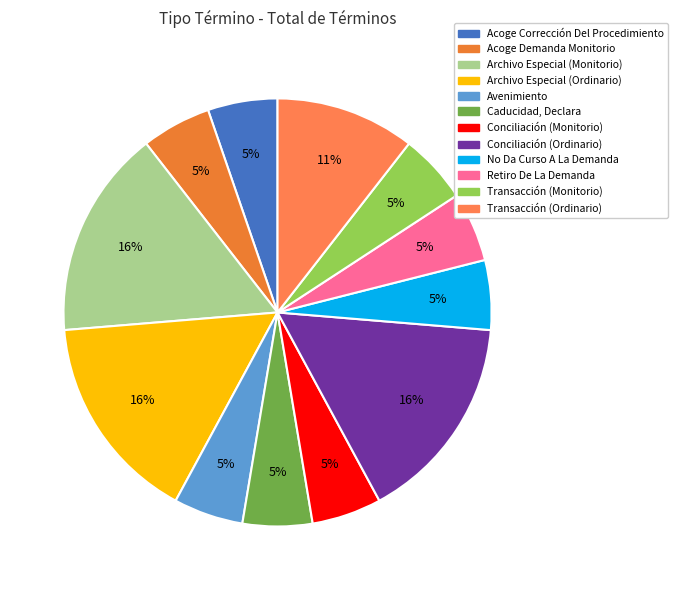

To the nearest percent, what percentage of the pie is Acoge Corrección Del Procedimiento?

5%